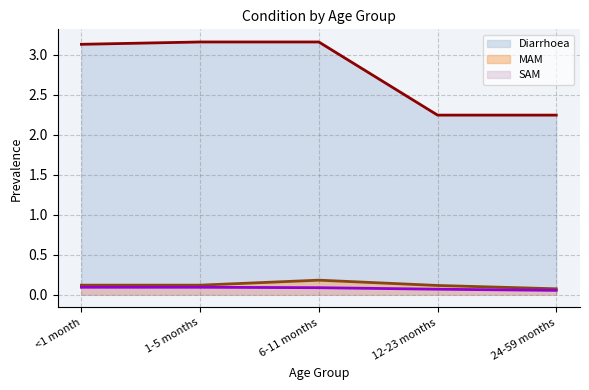

Where is MAM (line) nearest to the value 0?

24-59 months